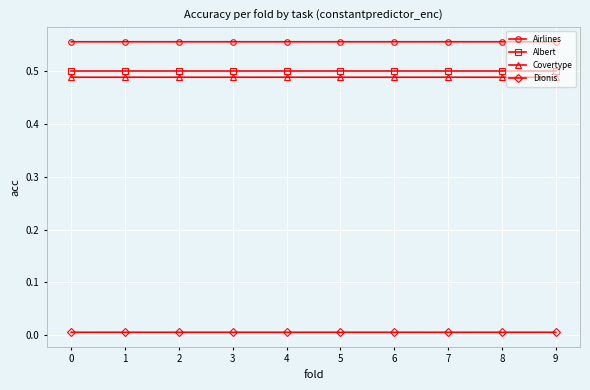

True or false: Covertype and Dionis cross at least once.

False